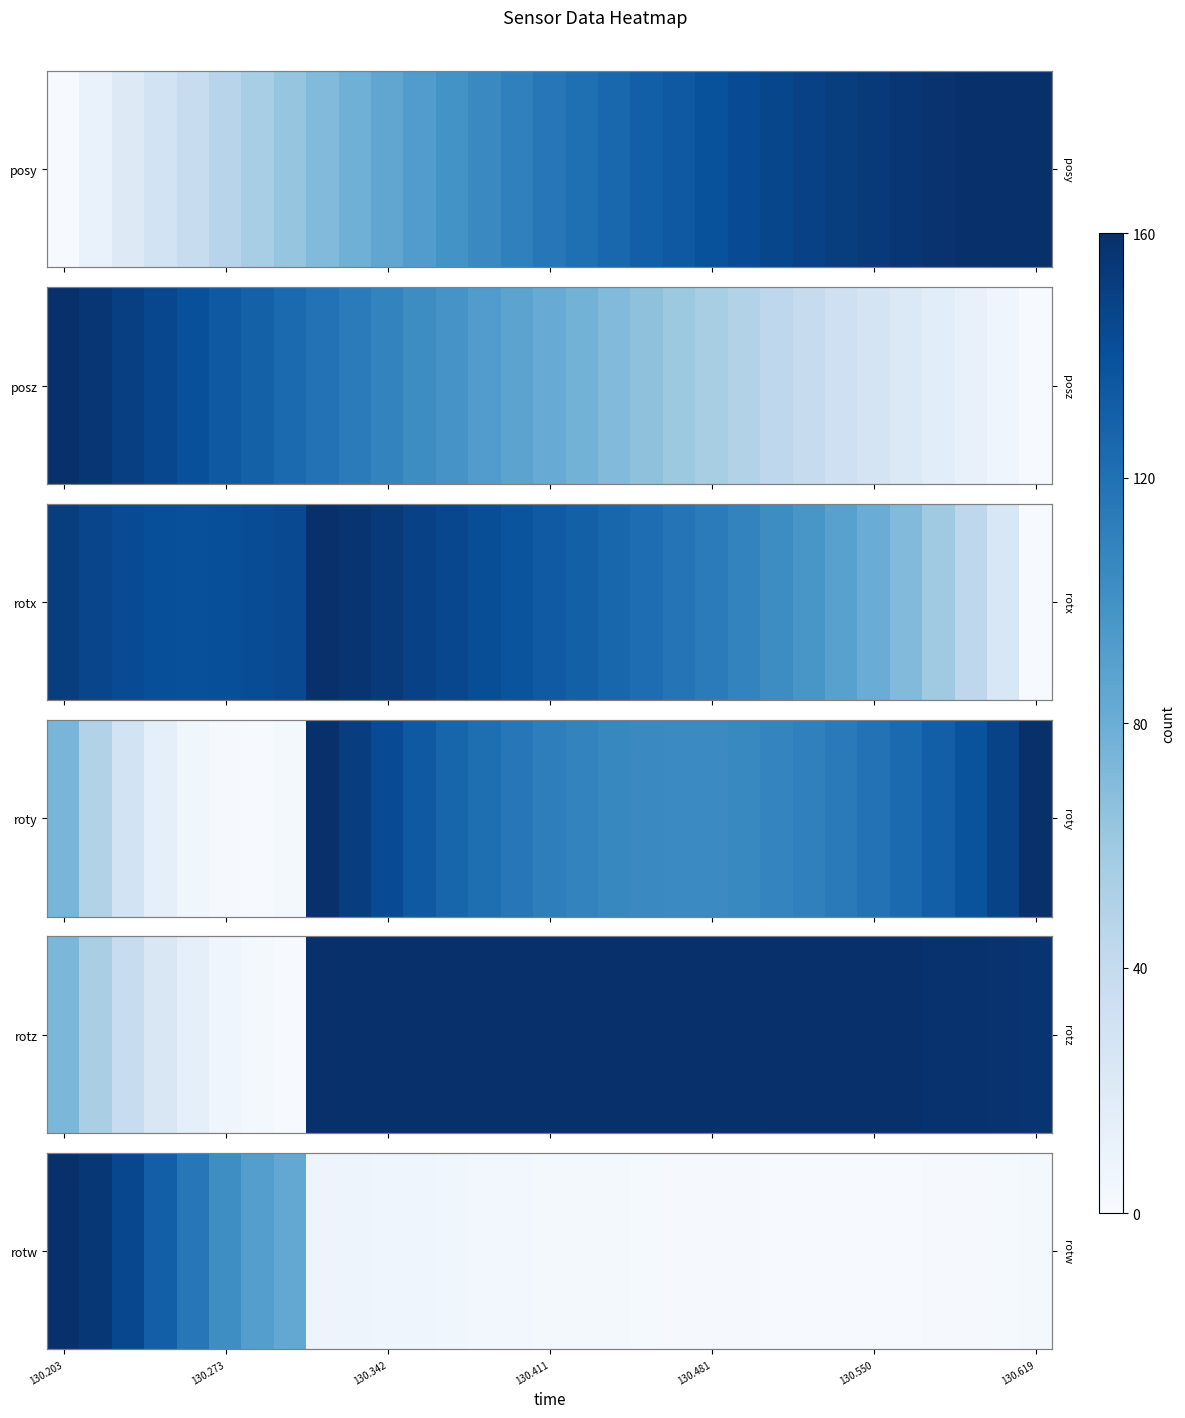

What is the minimum value shown in the chart?

1.0